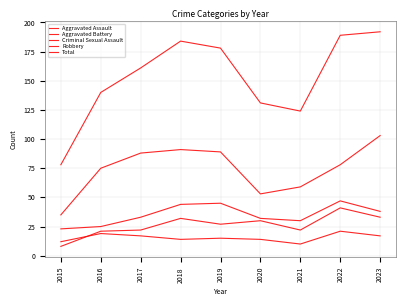

How many lines are shown in the chart?

5